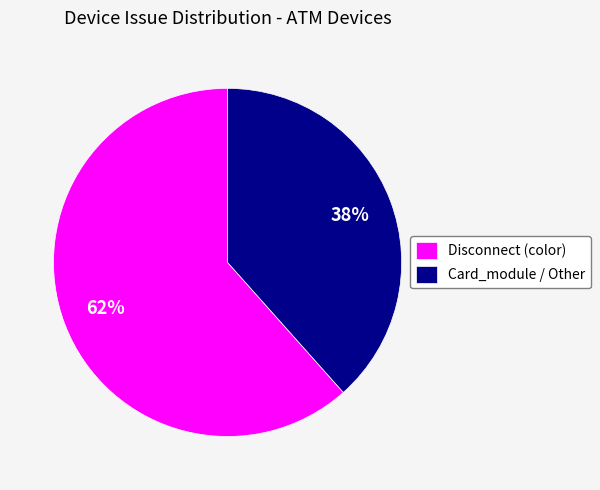

To the nearest percent, what percentage of the pie is Card_module / Other?

38%